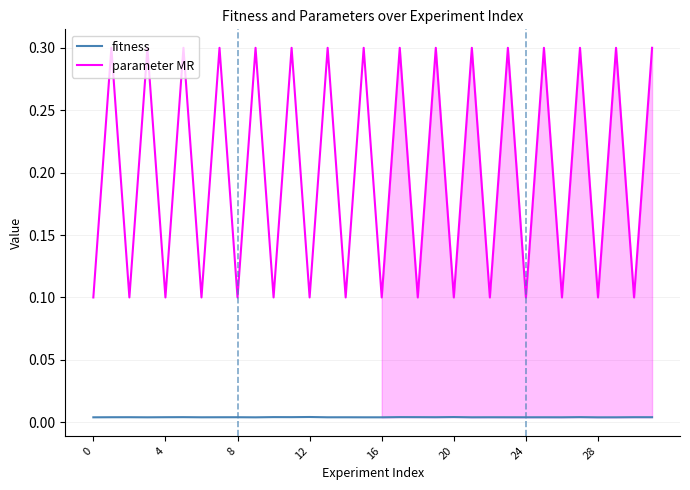

Which series has the largest range (max minus min)?

parameter MR